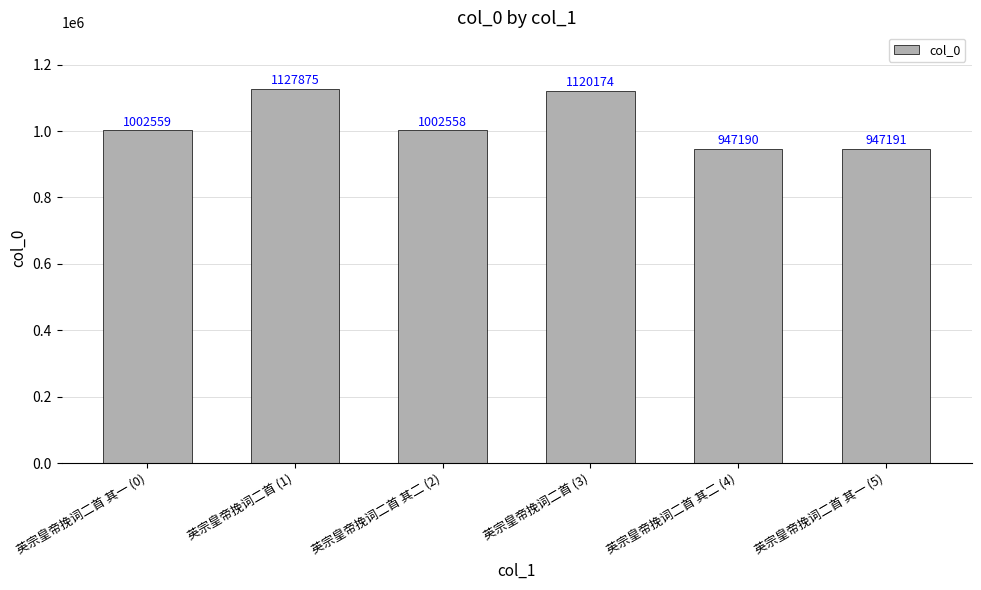

Reading left to right, what are all the values shown in this chart?

1002559	1127875	1002558	1120174	947190	947191